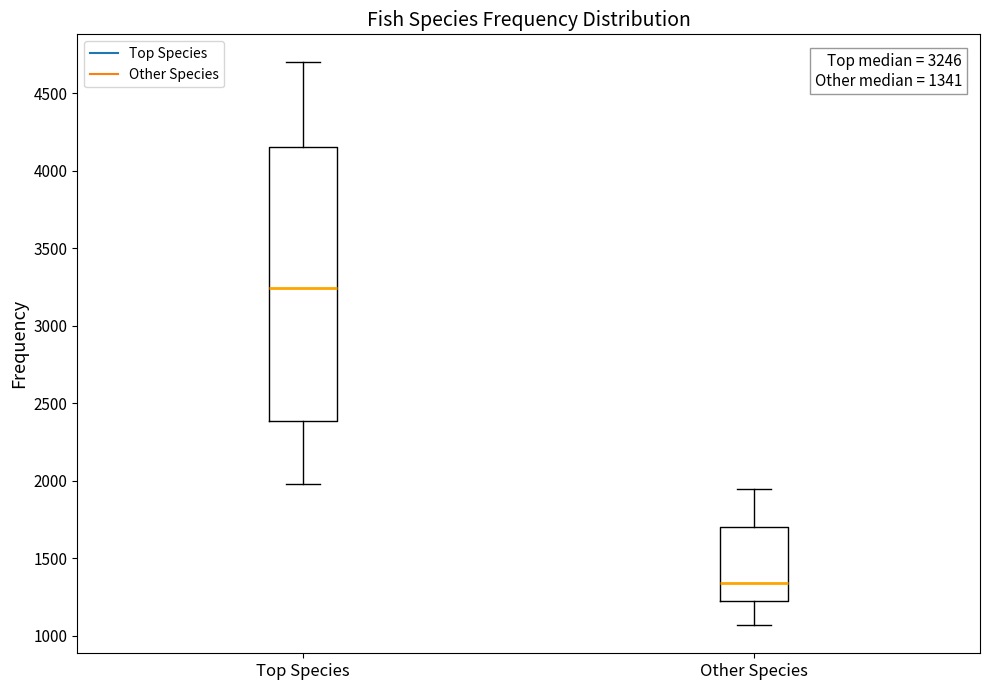

Which box's median line is the lowest?

Other Species